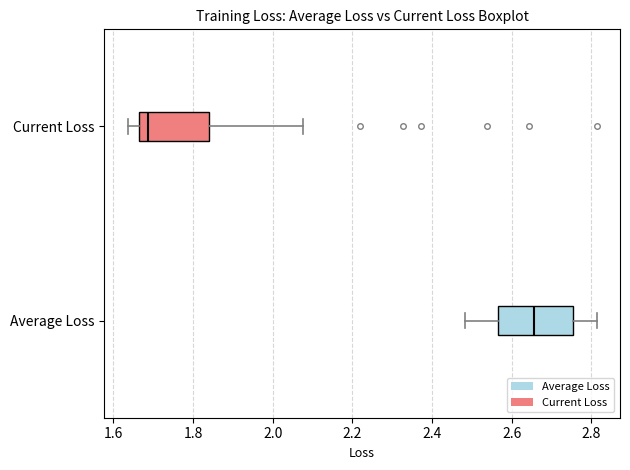

Reading bottom to top, read every box against the x-axis: the position of its median line, the range the box covers, and the ends of its whiskers. The values are not printed on the chart, so give them approximately, as read against the axis.

Average Loss: median 2.66, box 2.56 to 2.76, whiskers 2.48 to 2.82
Current Loss: median 1.68, box 1.66 to 1.84, whiskers 1.64 to 2.08